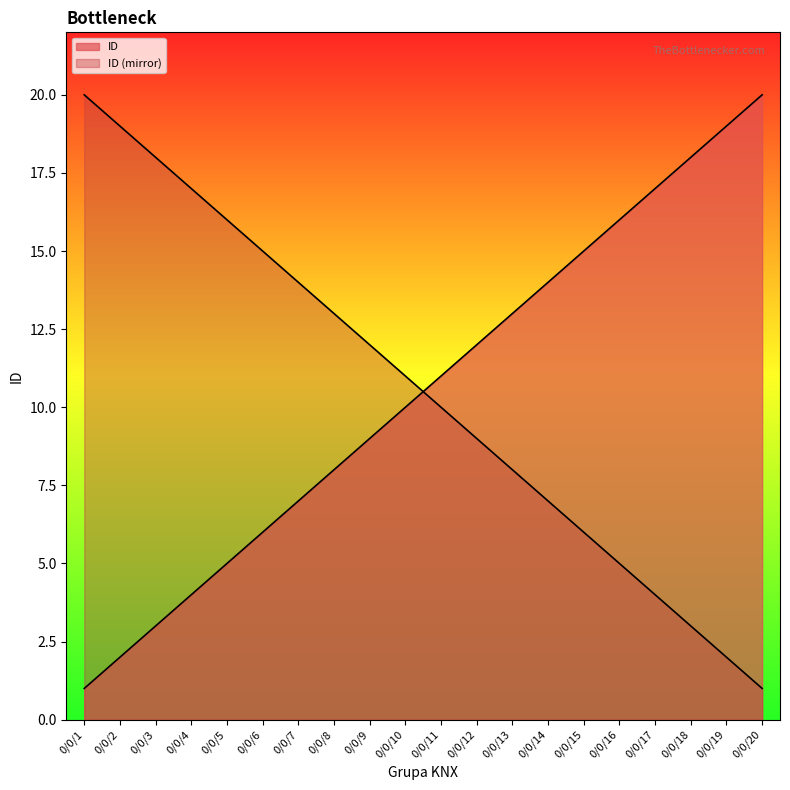

List the labels in order of value, largest first.

0/0/20, 0/0/19, 0/0/18, 0/0/17, 0/0/16, 0/0/15, 0/0/14, 0/0/13, 0/0/12, 0/0/11, 0/0/10, 0/0/9, 0/0/8, 0/0/7, 0/0/6, 0/0/5, 0/0/4, 0/0/3, 0/0/2, 0/0/1